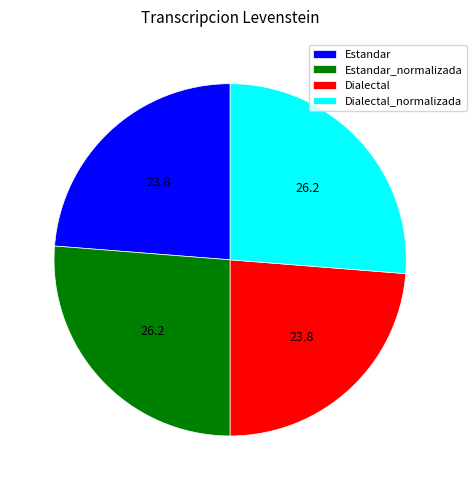

Combined, do Estandar_normalizada and Dialectal_normalizada account for over 50%?

Yes